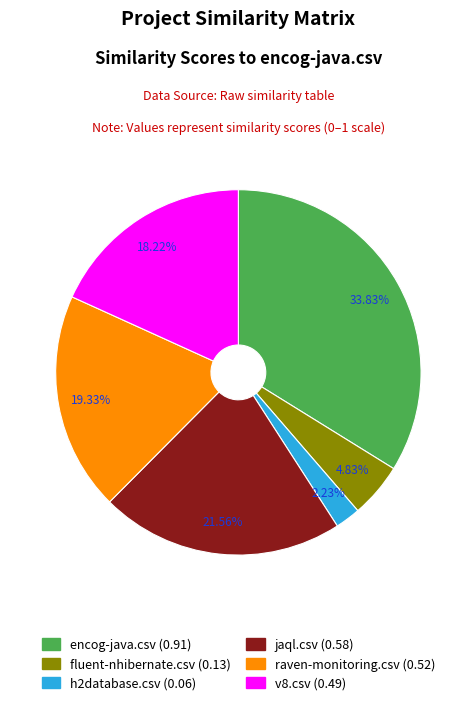

Rank the categories by value from highest to lowest.

encog-java.csv, jaql.csv, raven-monitoring.csv, v8.csv, fluent-nhibernate.csv, h2database.csv